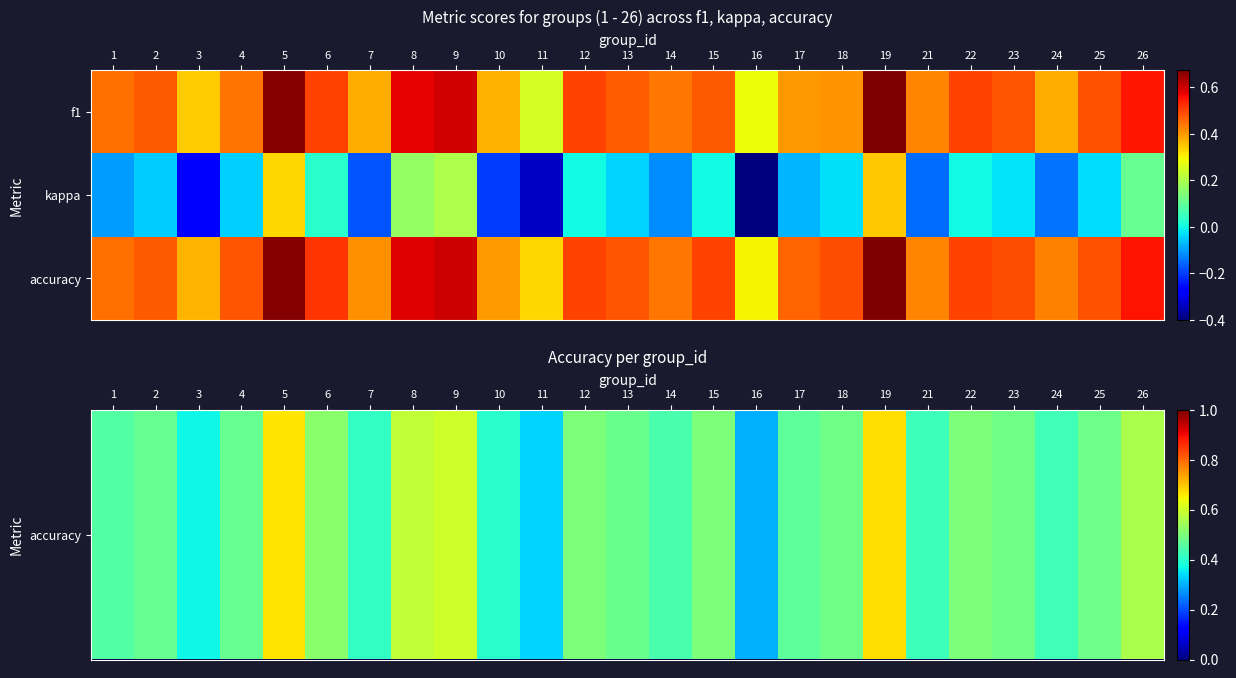

Which has a higher value, 19 or 3?

19